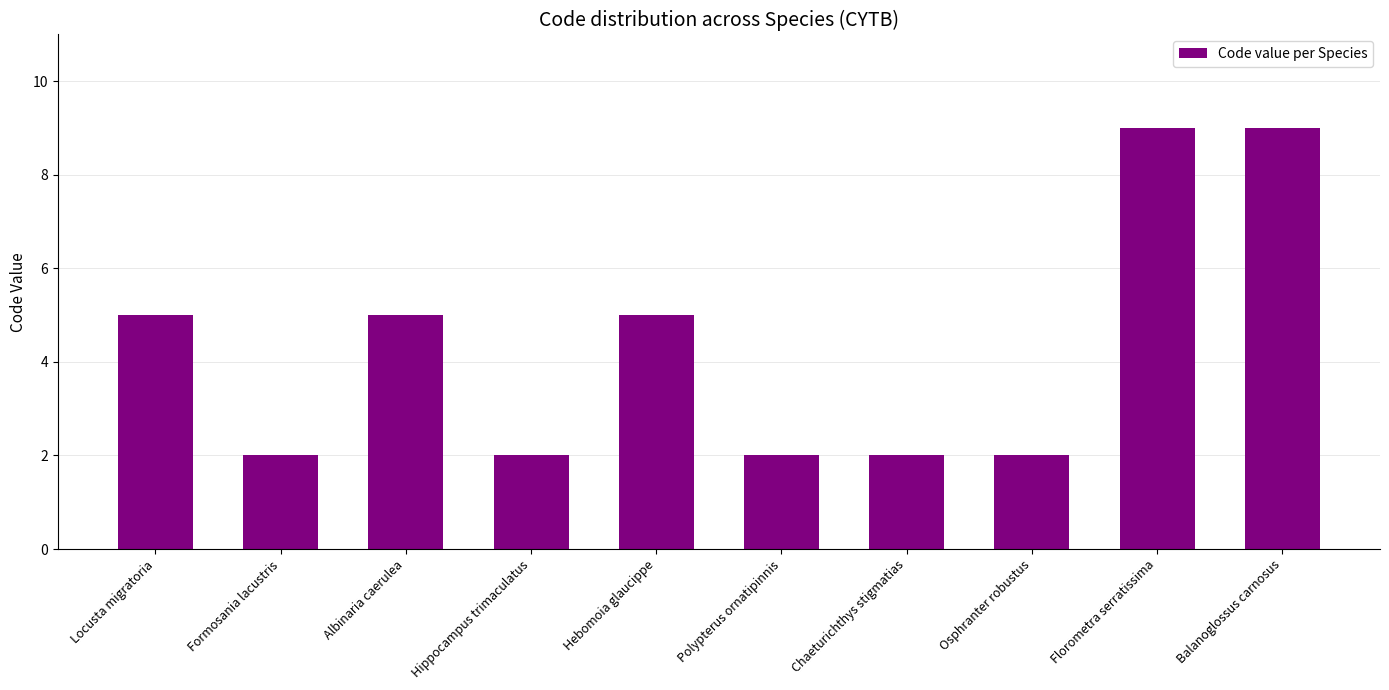

What is the maximum value shown in the chart?

9